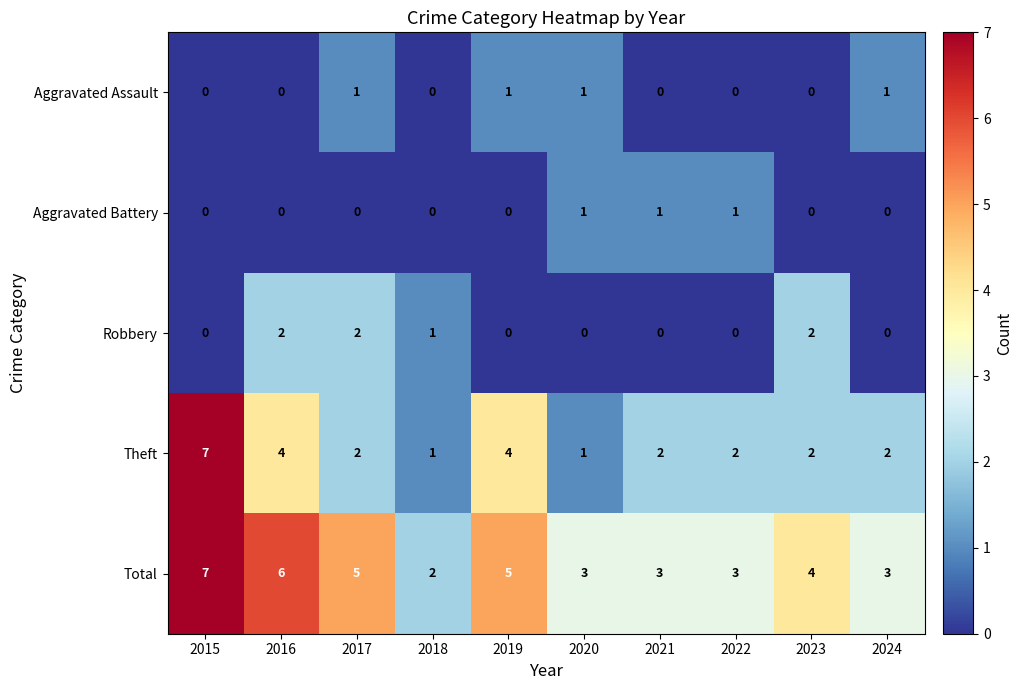

Count the Robbery values in the range 0 to 2.

10